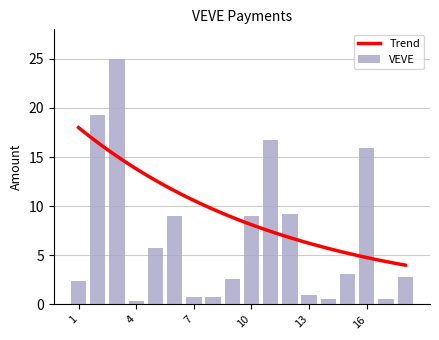

Which label corresponds to the largest value in the chart?

3